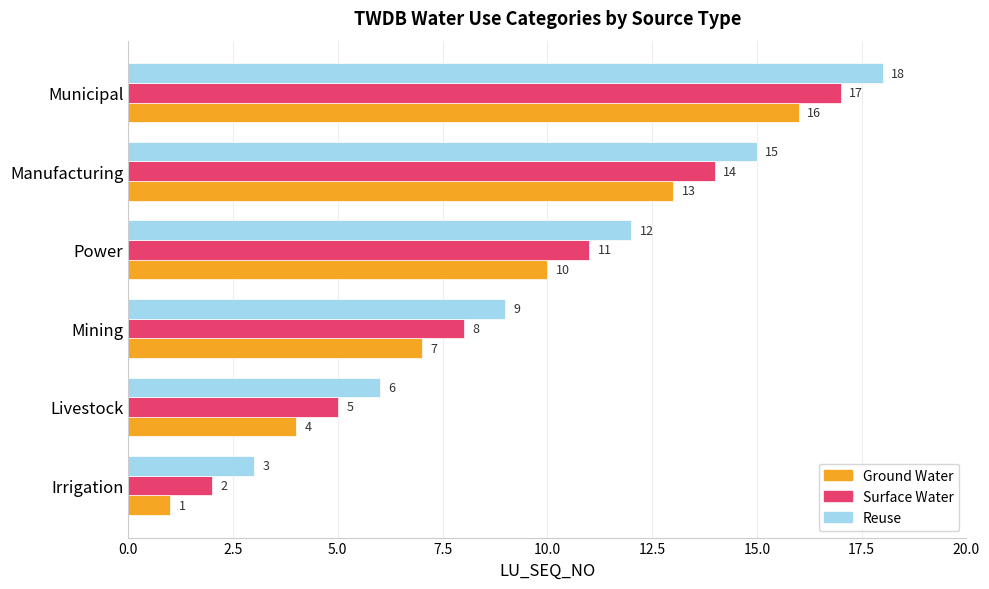

At which label does Ground Water reach its peak?

Municipal